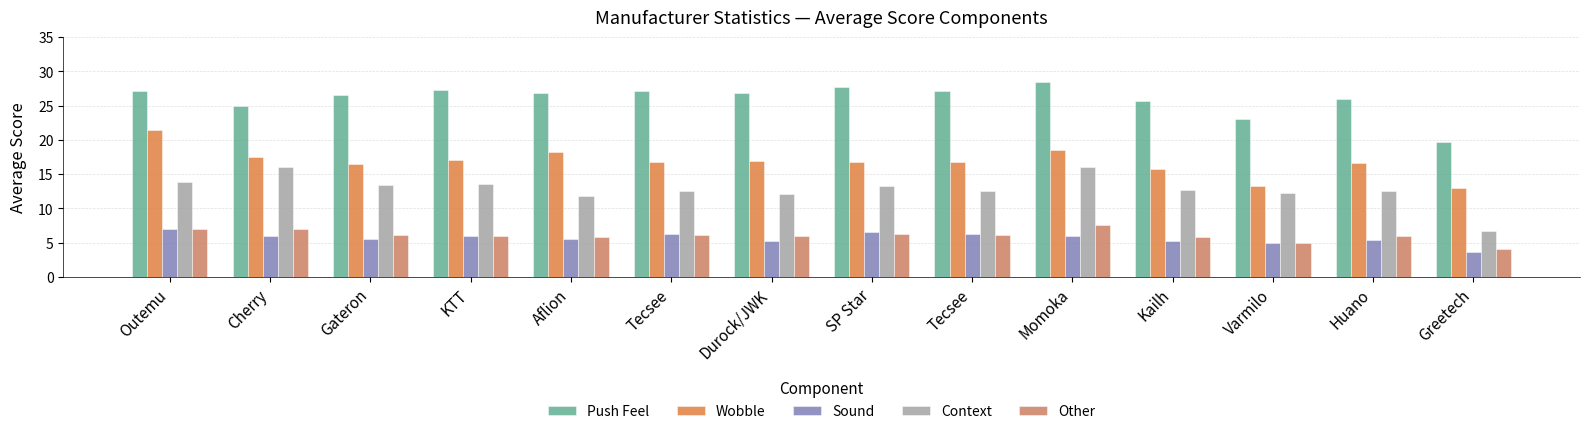

What is the average value of the Push Feel series?

26.0